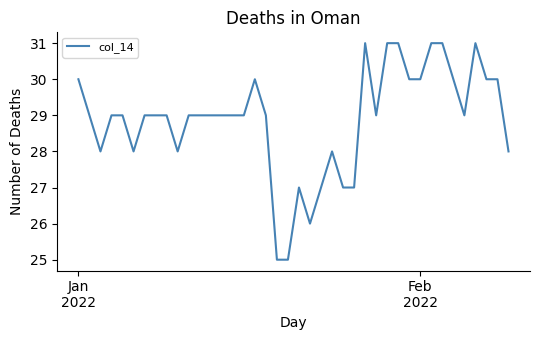

How many lines are shown in the chart?

1